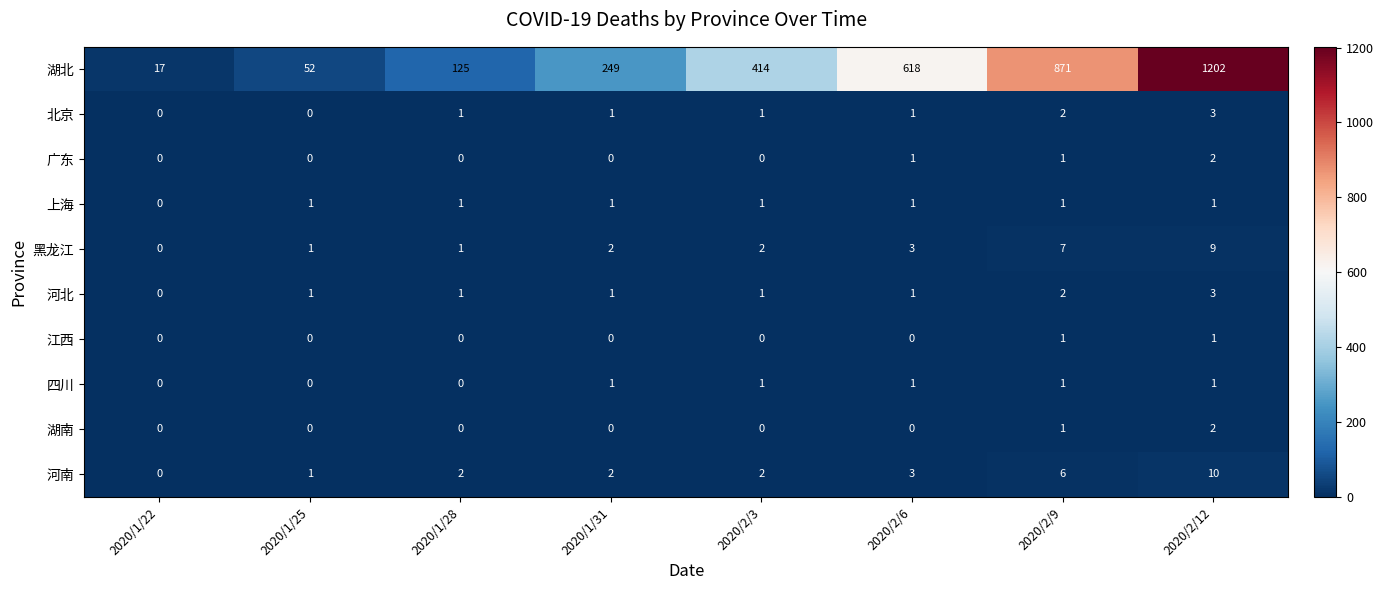

True or false: 北京 has a value of 2 at 2020/2/9.

True